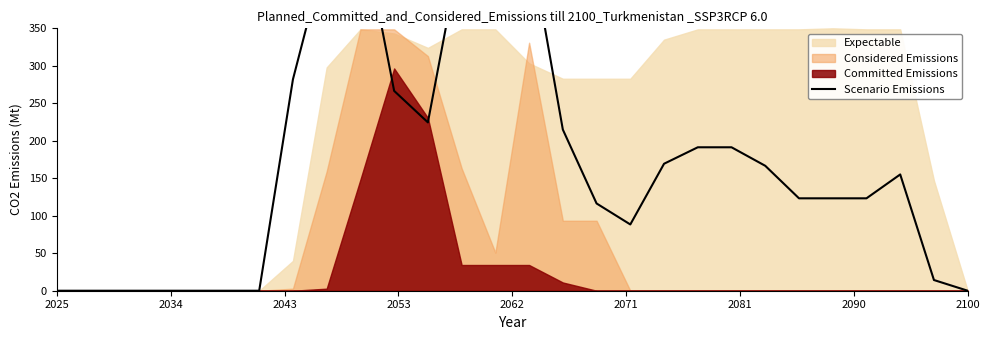

Where is the first local minimum?

11